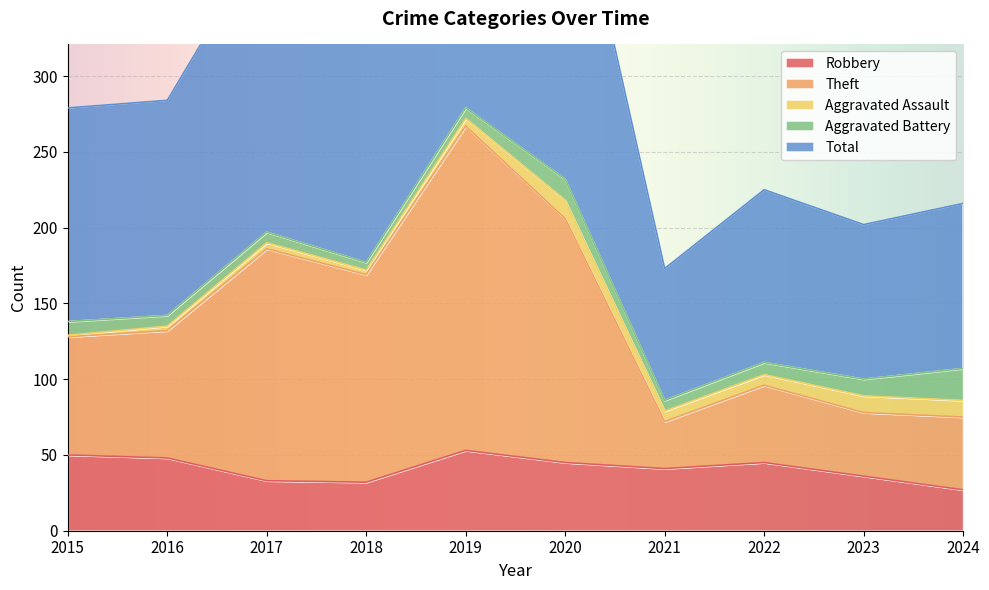

True or false: Total and Theft intersect in this chart.

False